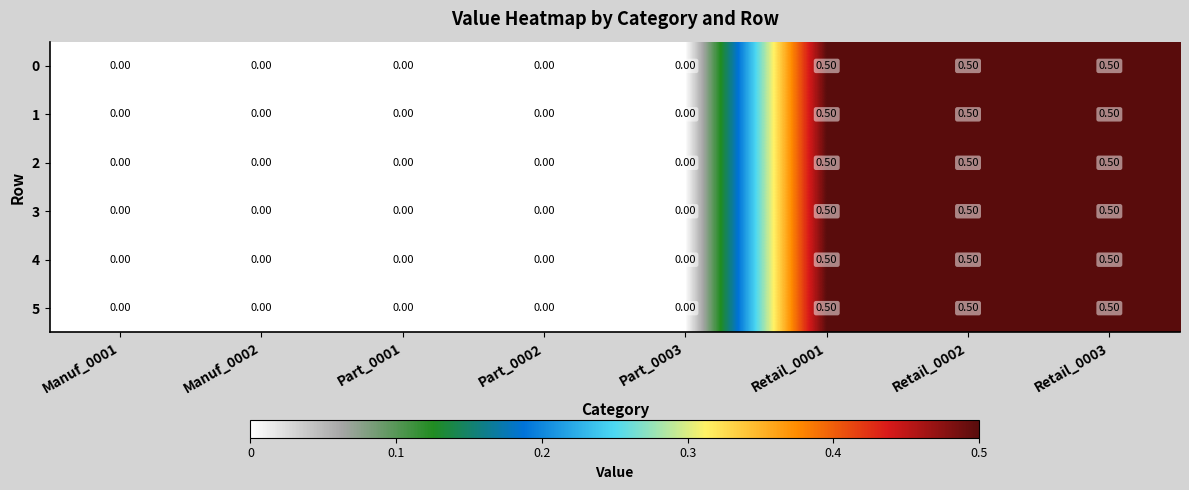

What is the total value across all series at Retail_0001?

3.0